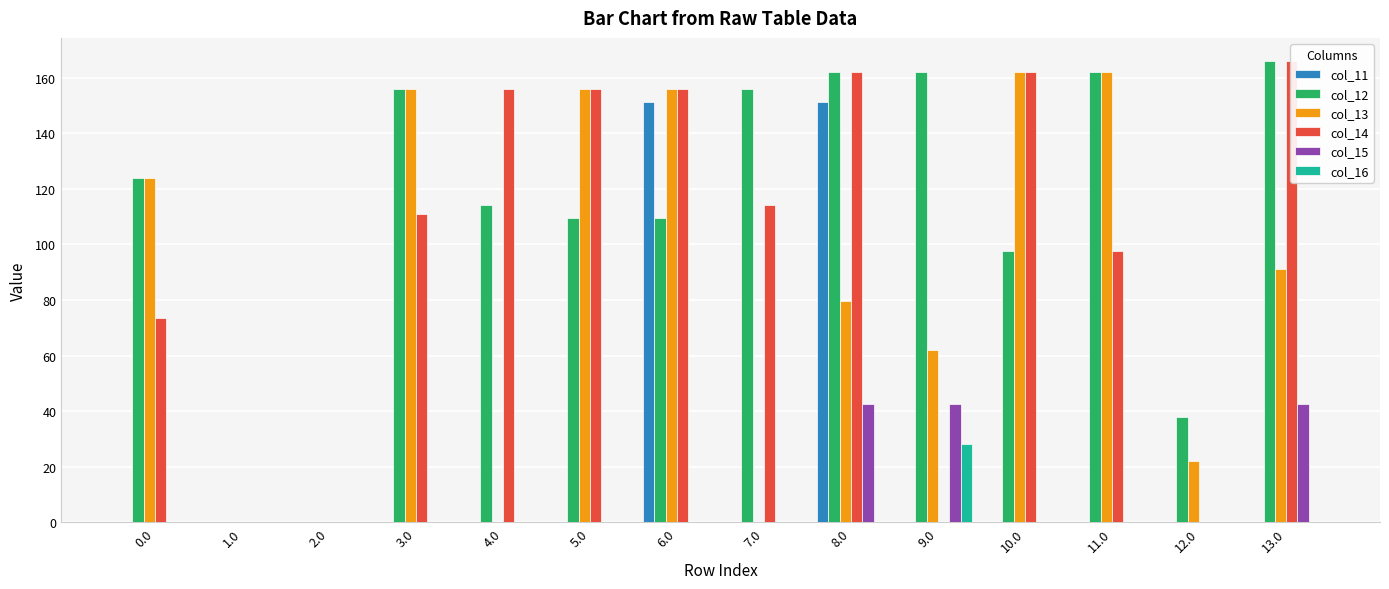

Reading right to left, list all the values displayed in this chart.

col_11: 13.0=0.0	12.0=0.0	11.0=0.0	10.0=0.0	9.0=0.0	8.0=151.3	7.0=0.0	6.0=151.3	5.0=0.0	4.0=0.0	3.0=0.0	2.0=0.0	1.0=0.0	0.0=0.0
col_12: 13.0=166.0	12.0=38.0	11.0=162.0	10.0=97.5	9.0=162.0	8.0=162.0	7.0=156.0	6.0=109.5	5.0=109.5	4.0=114.2	3.0=156.0	2.0=0.0	1.0=0.0	0.0=124.0
col_13: 13.0=91.0	12.0=22.1	11.0=162.0	10.0=162.0	9.0=62.0	8.0=79.5	7.0=0.0	6.0=156.0	5.0=156.0	4.0=0.0	3.0=156.0	2.0=0.0	1.0=0.0	0.0=124.0
col_14: 13.0=166.0	12.0=0.0	11.0=97.5	10.0=162.0	9.0=0.0	8.0=162.0	7.0=114.2	6.0=156.0	5.0=156.0	4.0=156.0	3.0=110.9	2.0=0.0	1.0=0.0	0.0=73.5
col_15: 13.0=42.5	12.0=0.0	11.0=0.0	10.0=0.0	9.0=42.5	8.0=42.5	7.0=0.0	6.0=0.0	5.0=0.0	4.0=0.0	3.0=0.0	2.0=0.0	1.0=0.0	0.0=0.0
col_16: 13.0=0.0	12.0=0.0	11.0=0.0	10.0=0.0	9.0=28.3	8.0=0.0	7.0=0.0	6.0=0.0	5.0=0.0	4.0=0.0	3.0=0.0	2.0=0.0	1.0=0.0	0.0=0.0